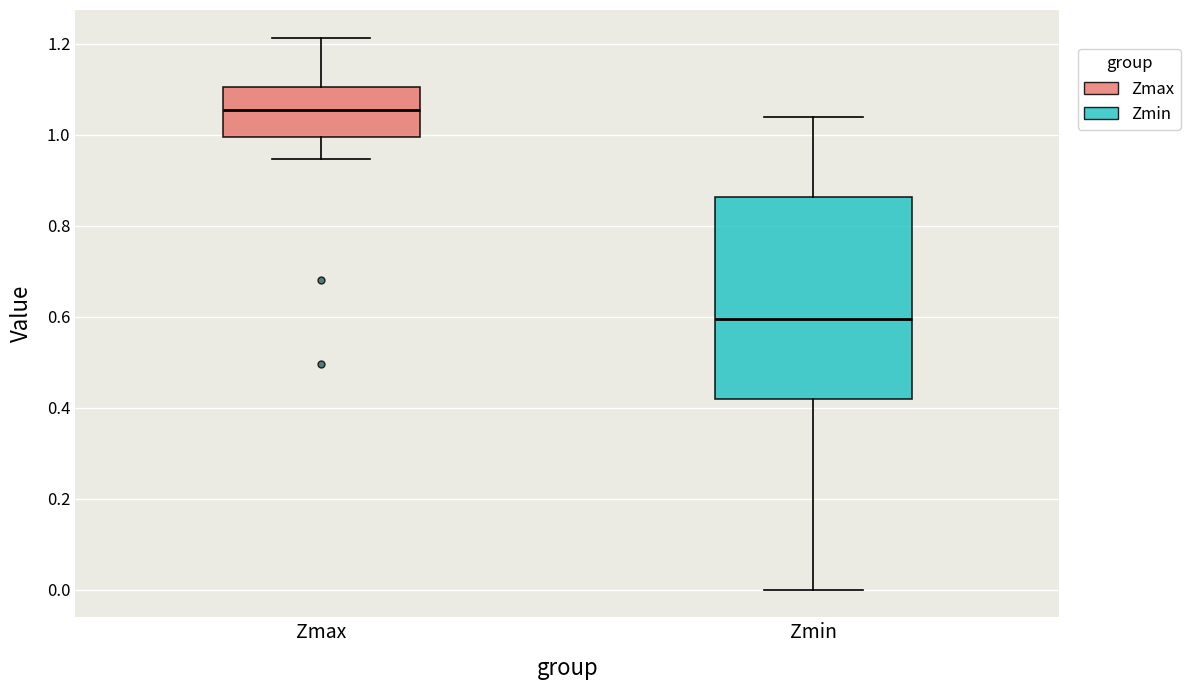

Reading left to right, transcribe this box plot: for each box, give where its median line is, the range the box spans, and where its two whiskers end, as read against the y-axis. The values are not printed on the chart, so give them approximately, as read against the axis.

Zmax: median 1.06, box 1.00 to 1.10, whiskers 0.94 to 1.22
Zmin: median 0.60, box 0.42 to 0.86, whiskers 0.00 to 1.04